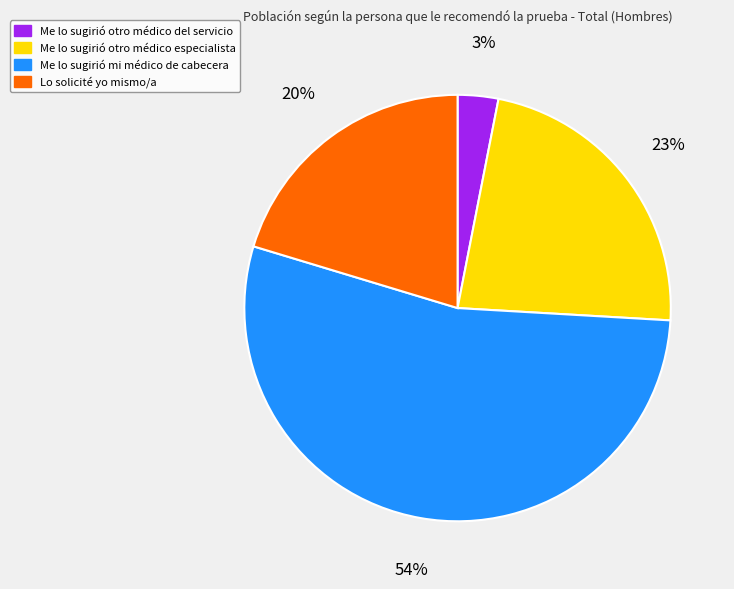

What percentage is the Me lo sugirió otro médico del servicio slice, to the nearest percent?

3%